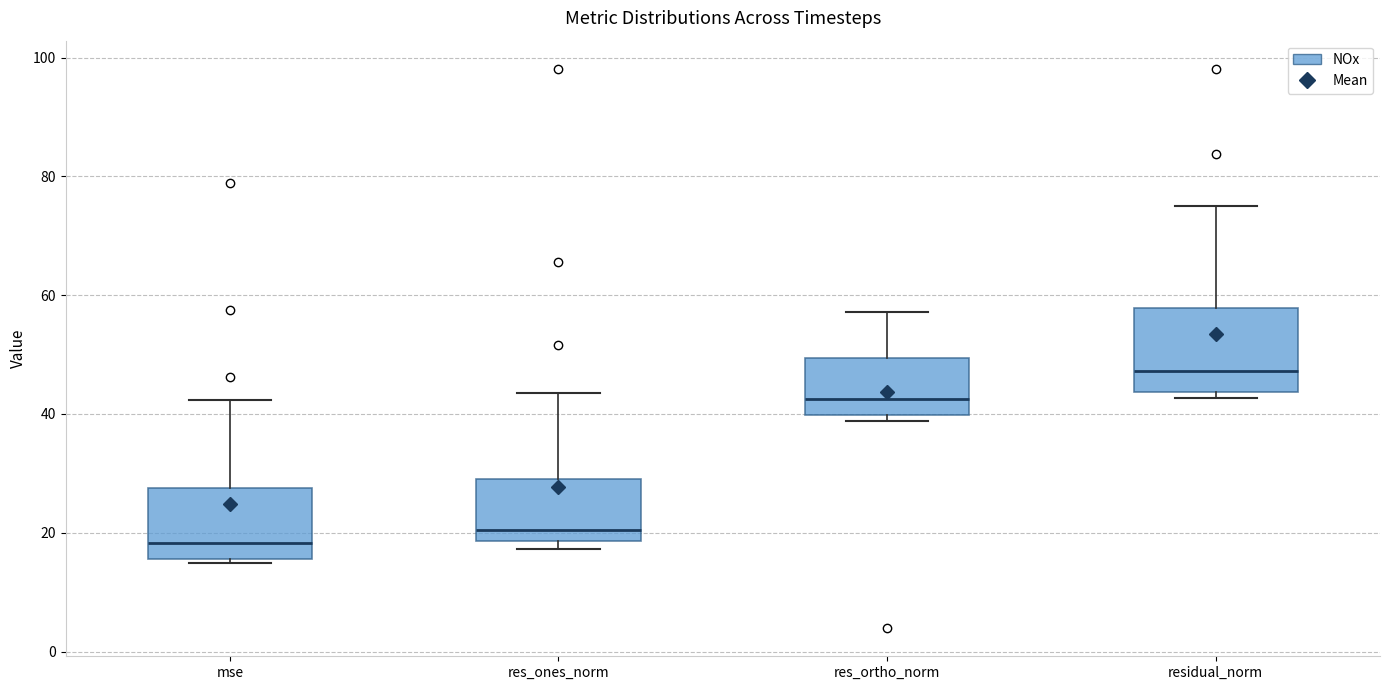

Comparing the boxes themselves (not the whiskers), which one is the tallest?

residual_norm